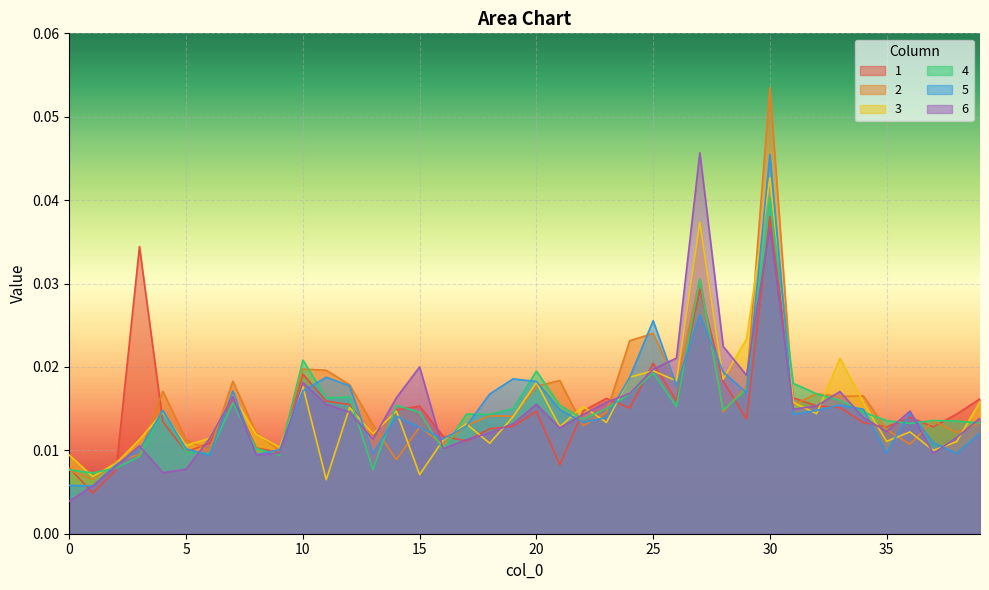

How many lines are shown in the chart?

6